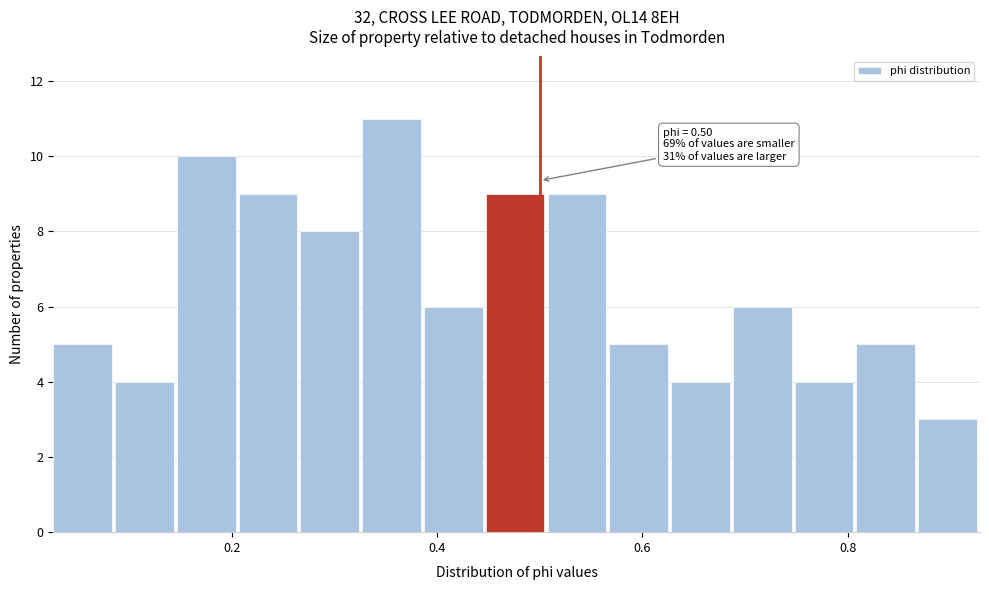

Around what value on the x-axis is the tallest bar? Give the approximate position of its centre, as read against the axis.

0.36